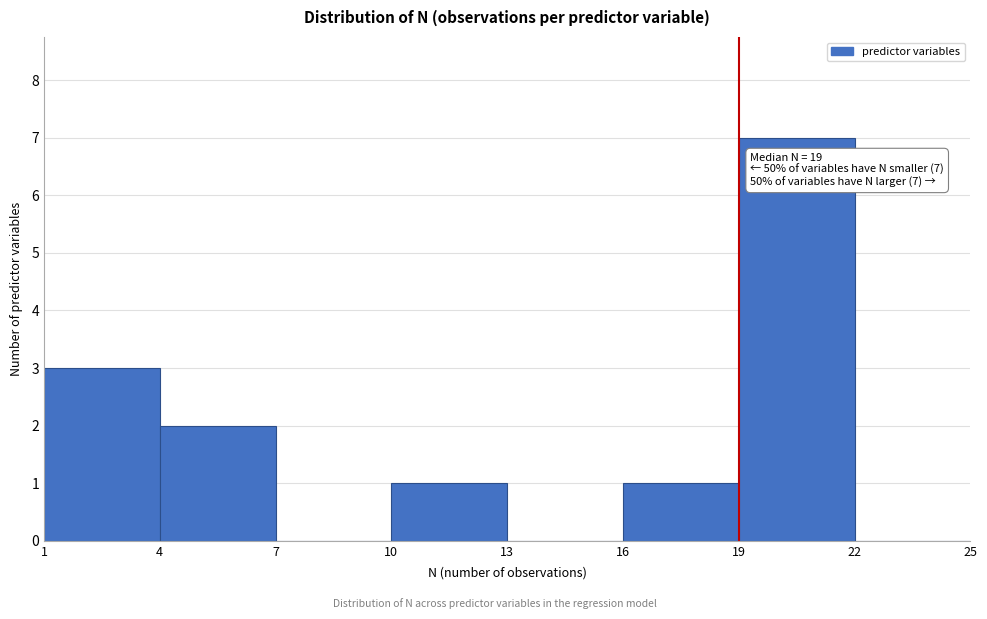

Over which range of the x-axis is the bar tallest?

19 to 22